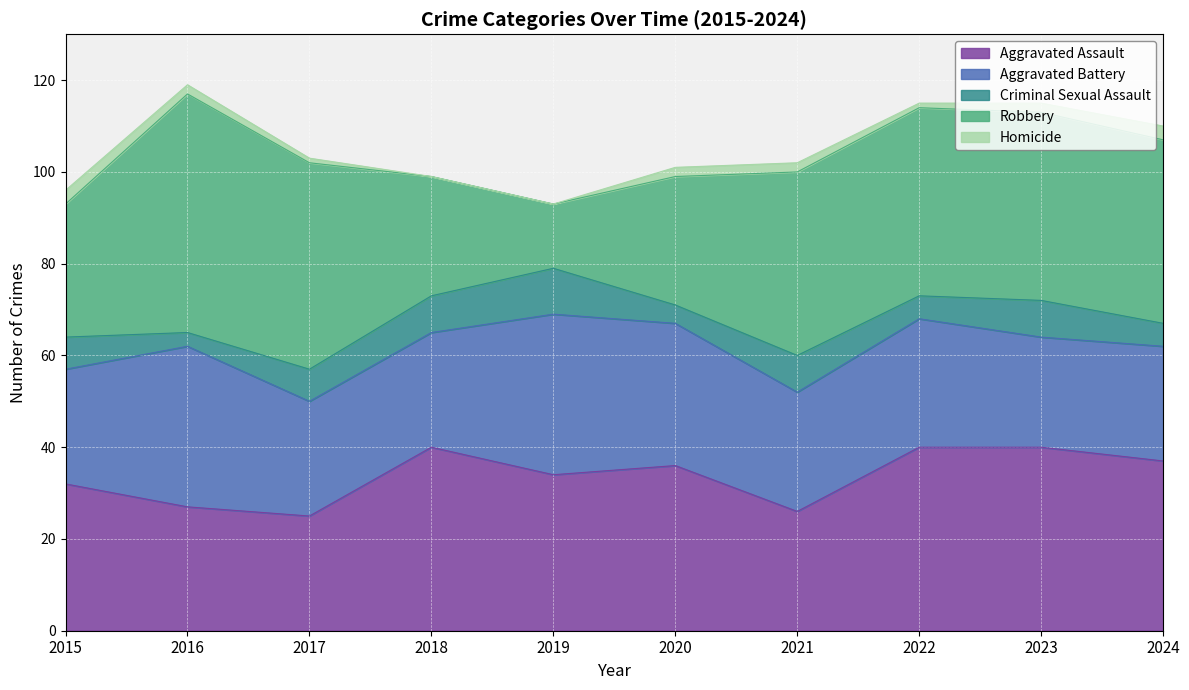

The Aggravated Assault series shows 40 at 2023. True or false?

True